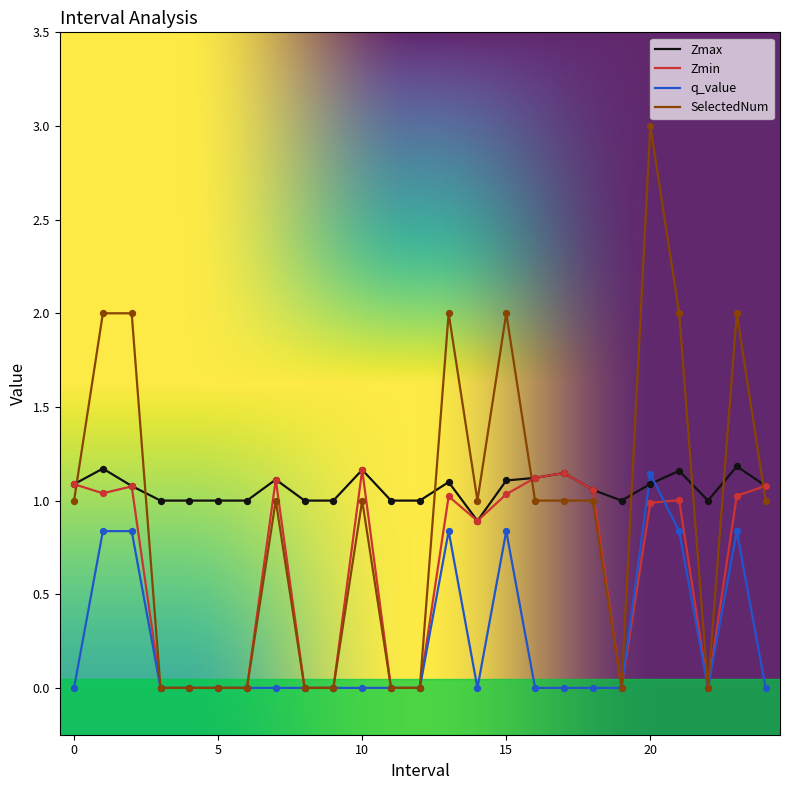

Which series has the largest total across all categories?

Zmax